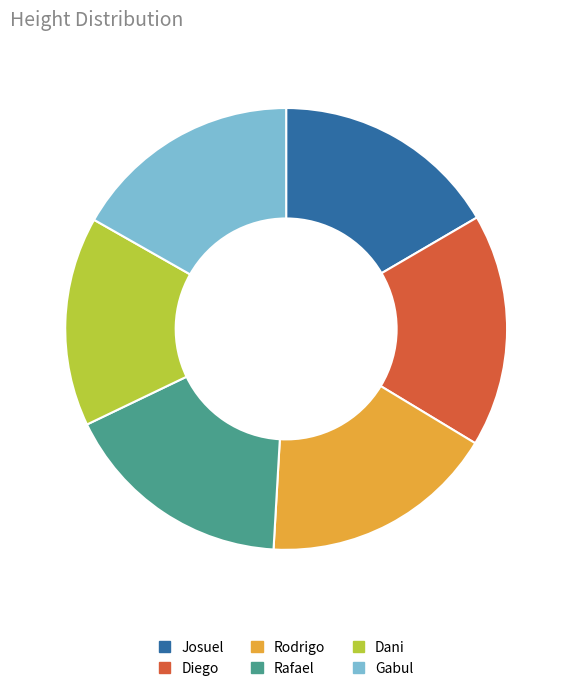

Which slice is the smallest?

Dani